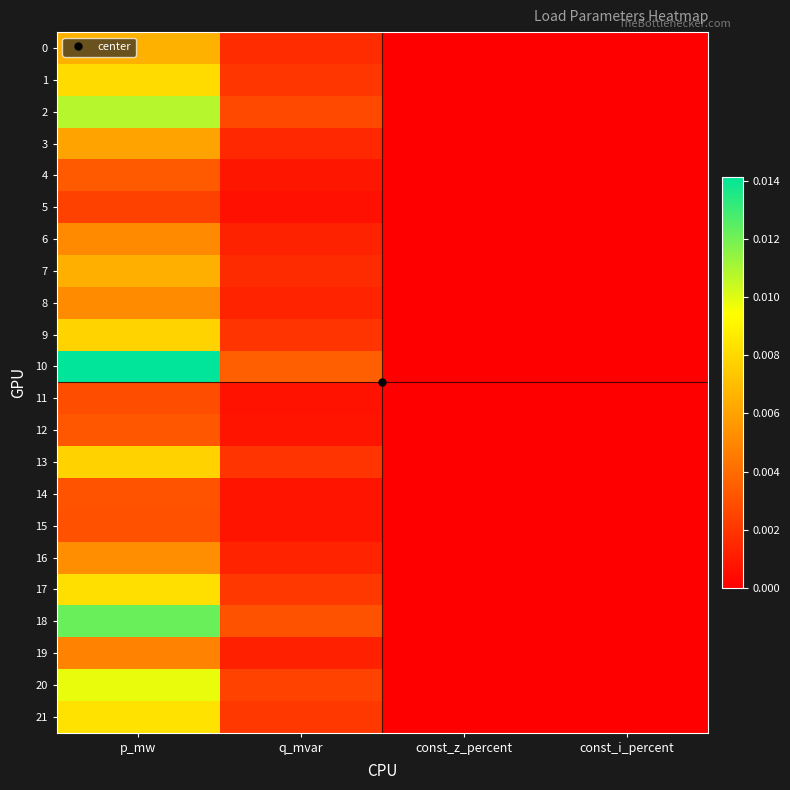

Which has a higher value, p_mw or const_i_percent?

p_mw